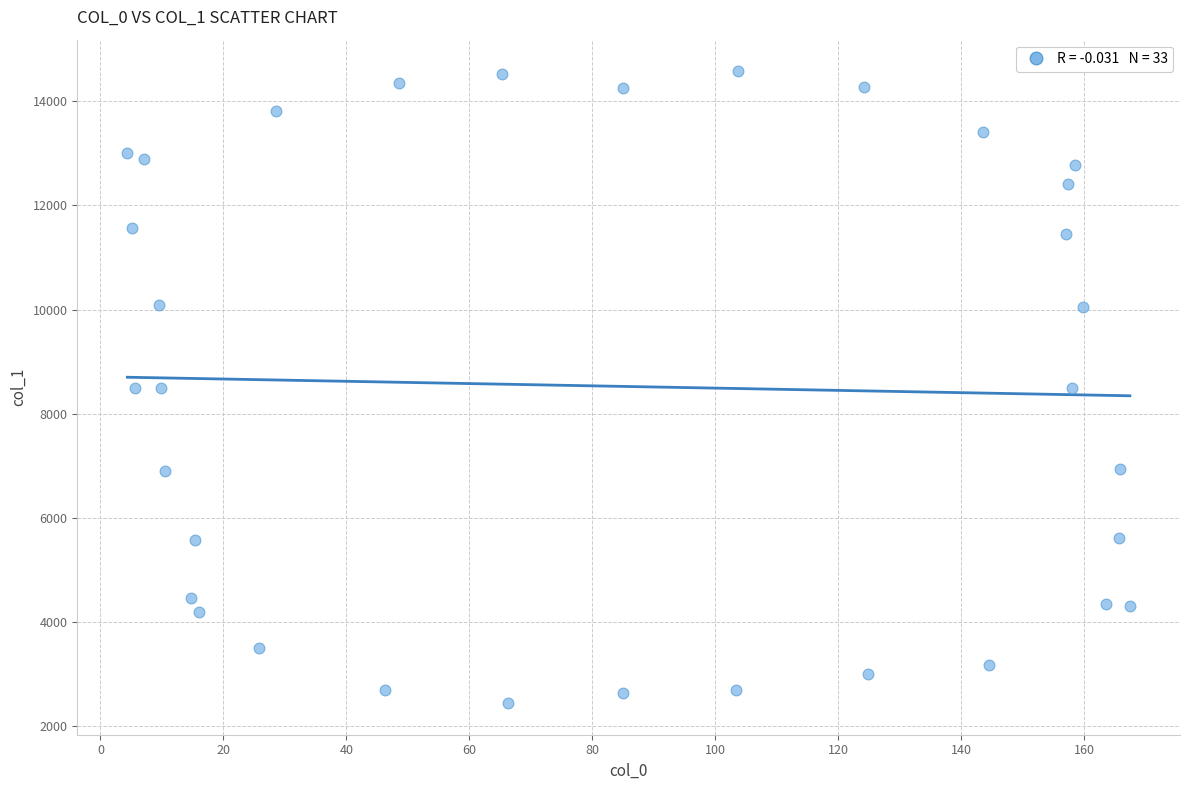

What is the range of X values (max minus min)?

163.1